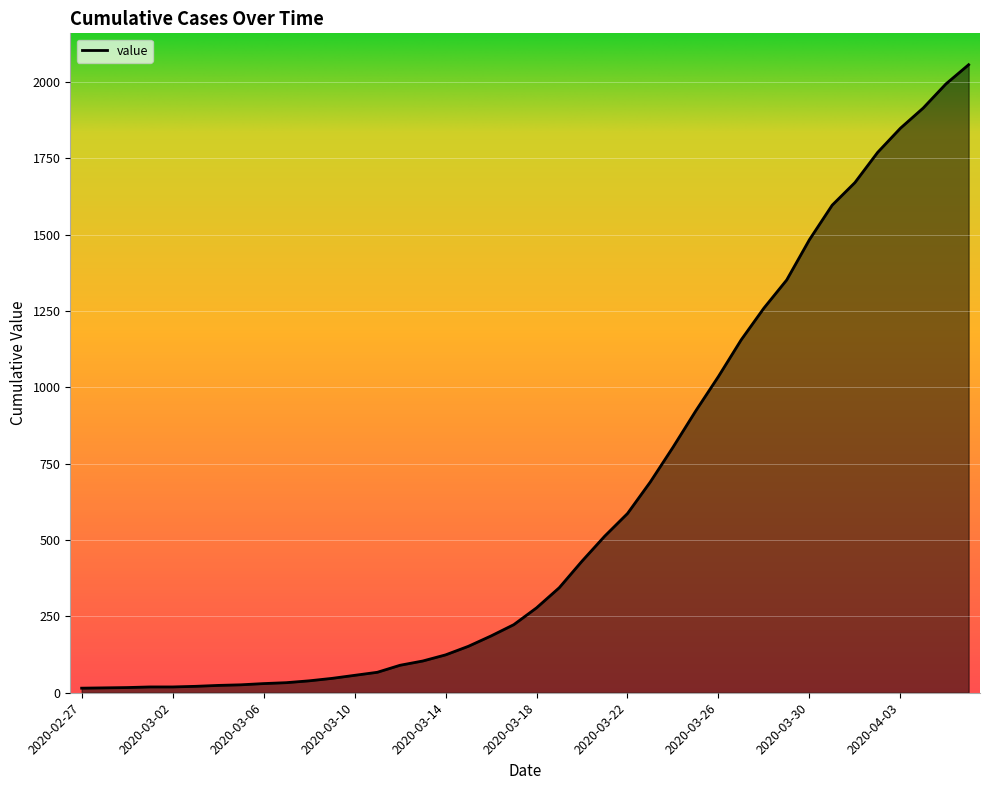

What is the greatest value displayed?

2057